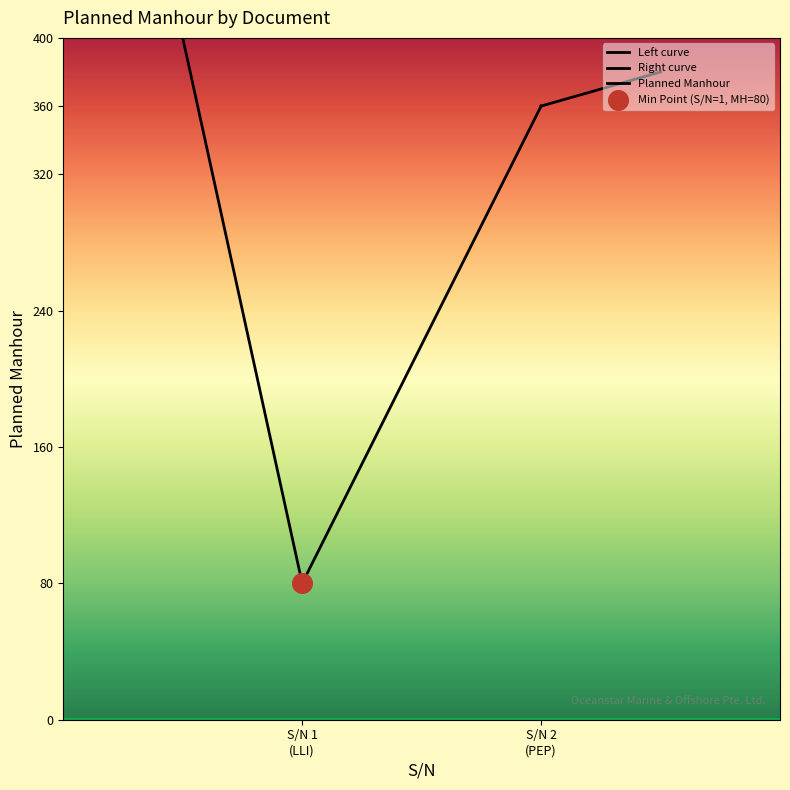

Which series reaches the maximum Y coordinate?

Planned Manhour